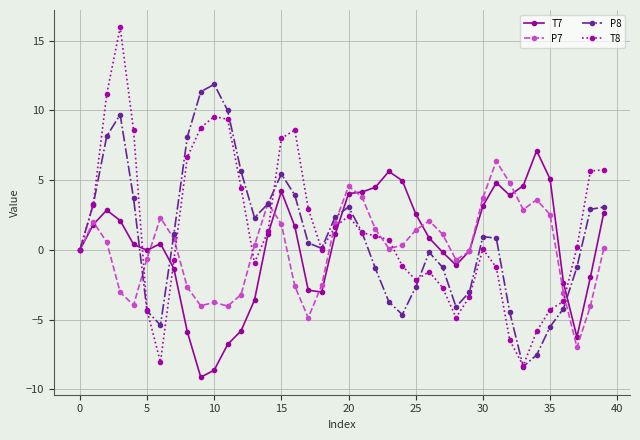

What is the sum of all P8 values?

41.1